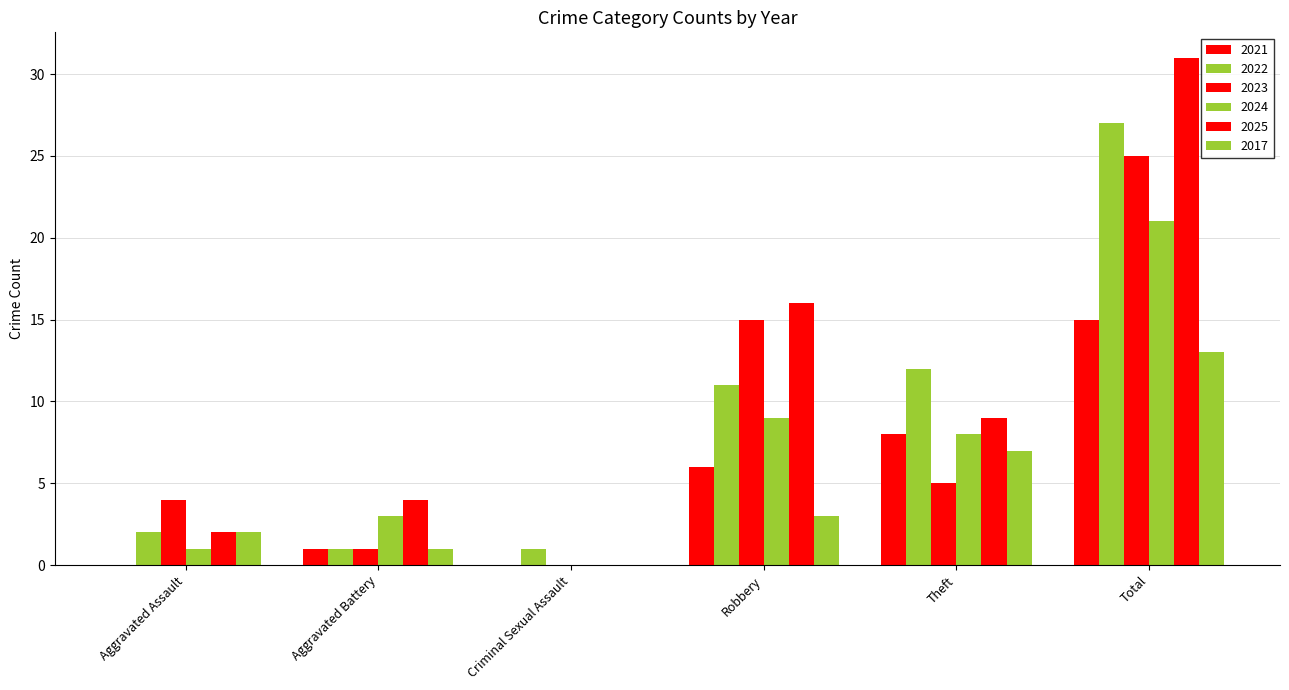

How many data points does each series have?

6